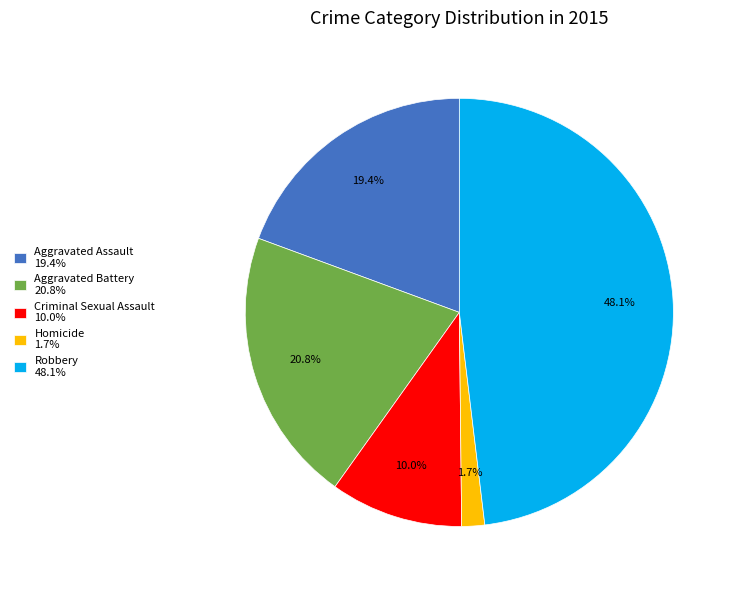

The Aggravated Battery slice represents 21% of the pie. True or false?

True